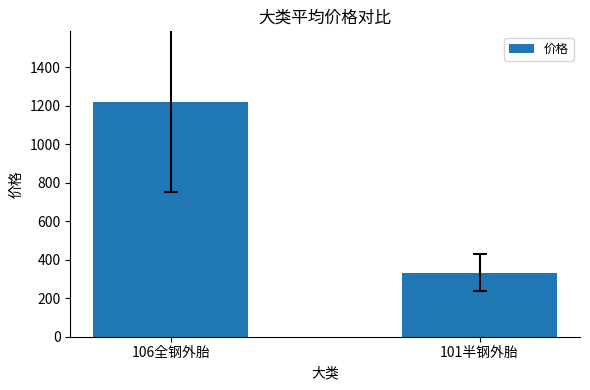

Rank the categories by value from highest to lowest.

106全钢外胎, 101半钢外胎